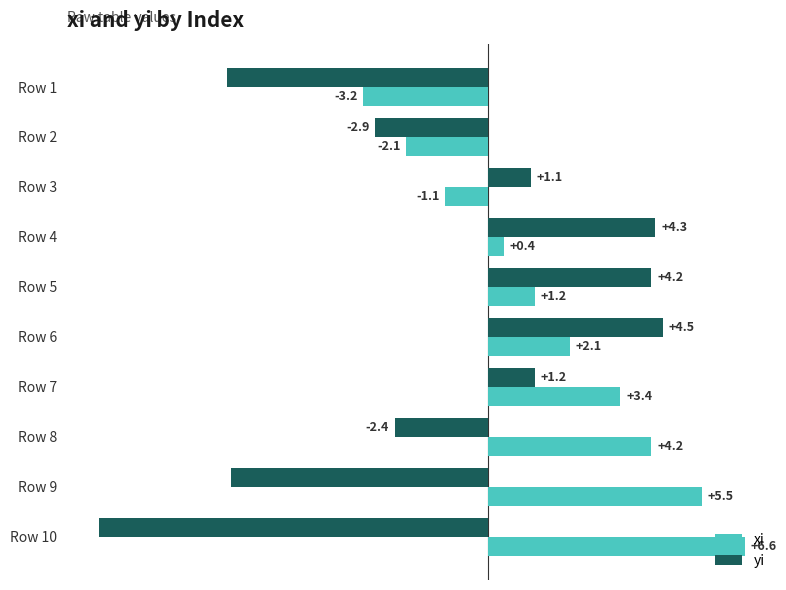

Which series has the widest spread of values?

yi